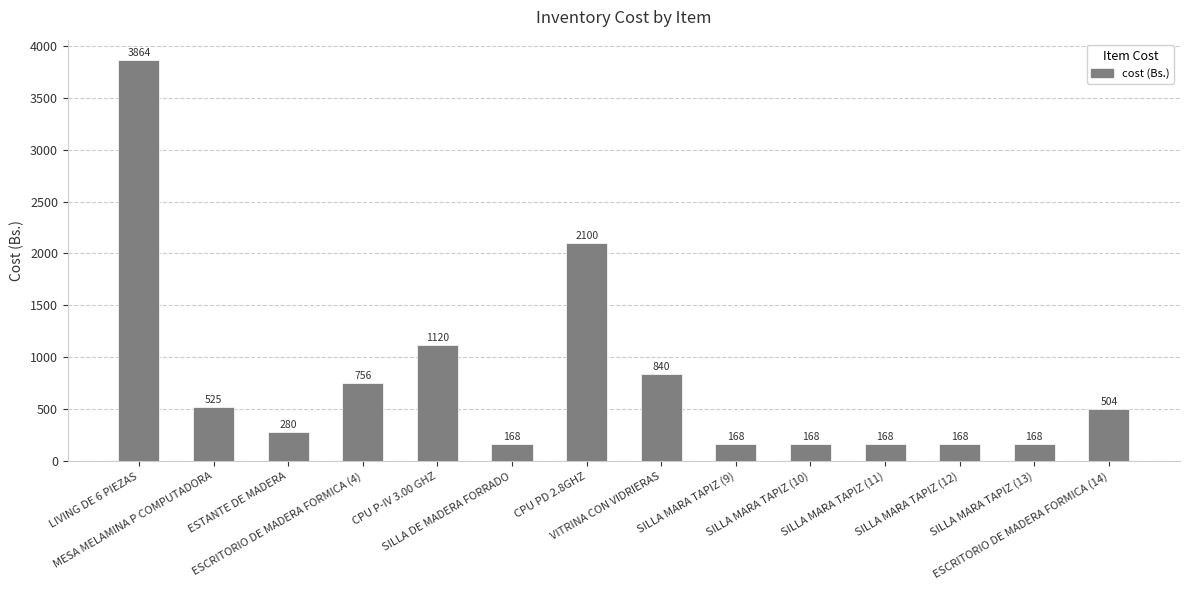

What is the label of the 7th bar from the right?

VITRINA CON VIDRIERAS